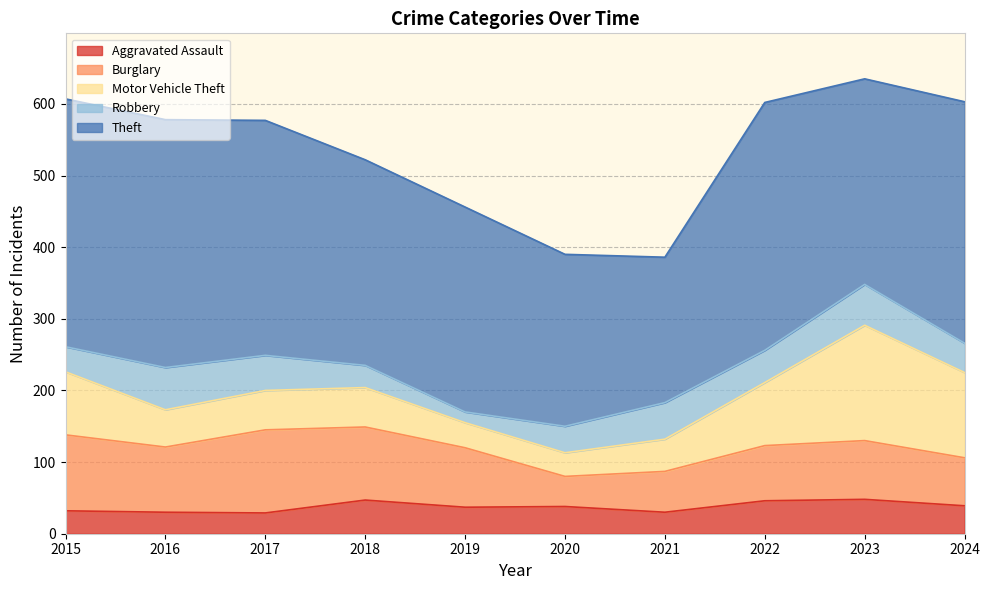

What is the sum of all Burglary values?

823